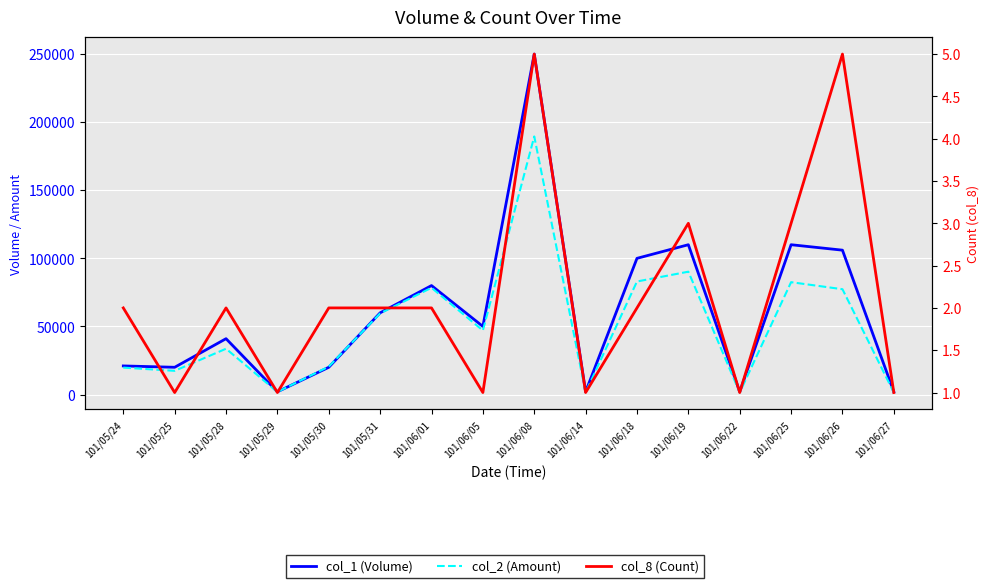

Which series has the largest total across all categories?

col_1 (Volume)